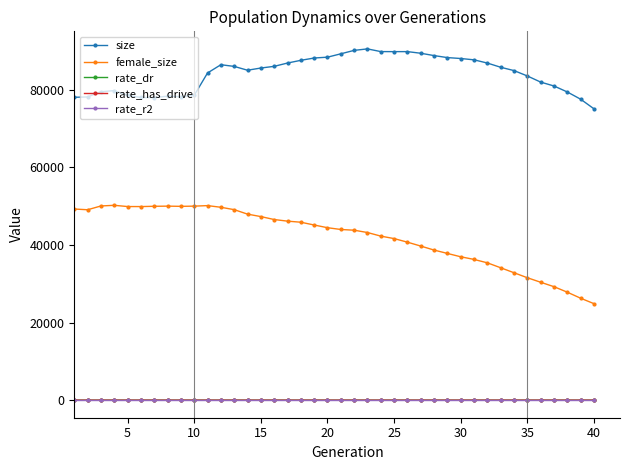

Which series has the largest range (max minus min)?

female_size